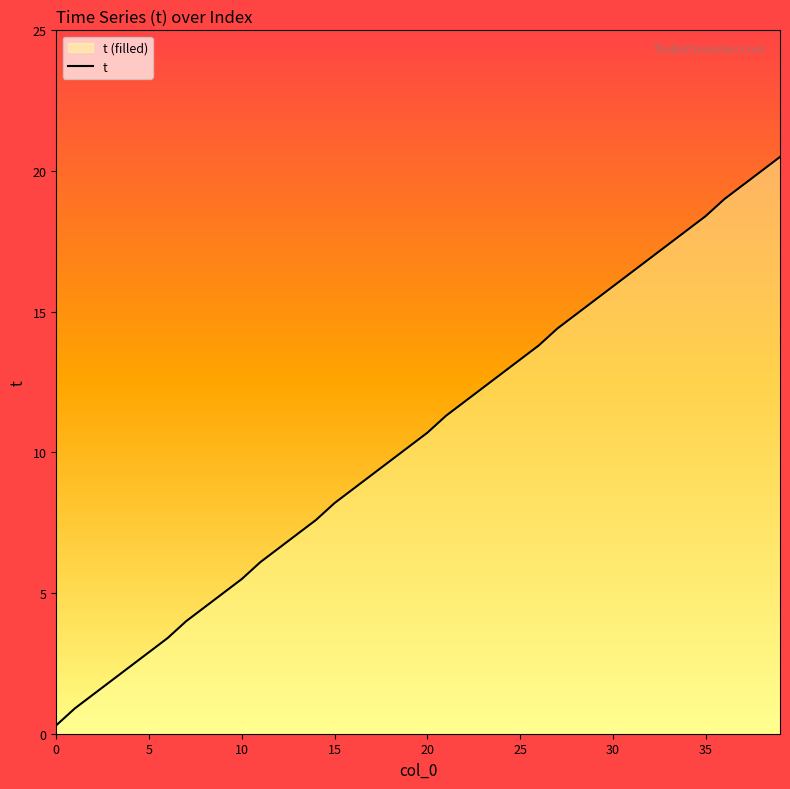

What is the smallest value displayed?

0.3